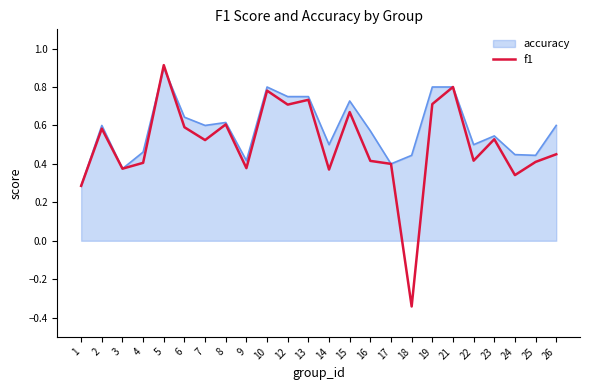

Between 7 and 16, which series saw the biggest shift?

f1